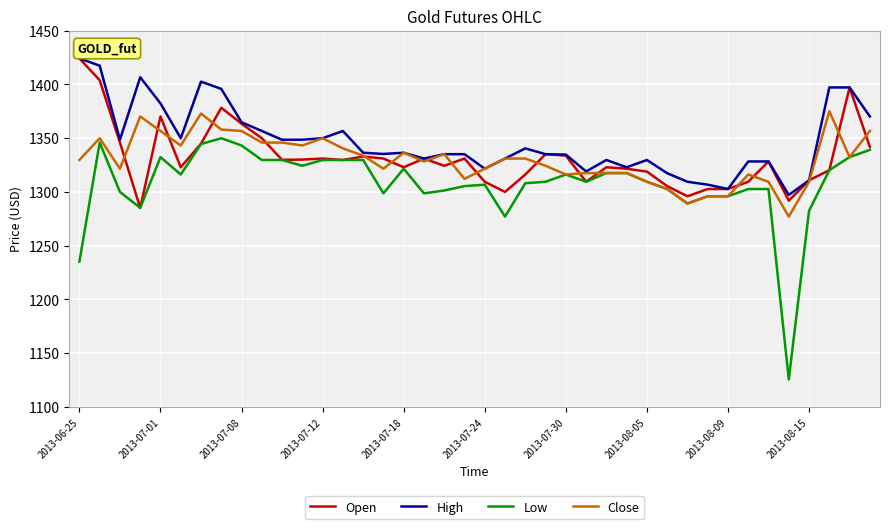

What is the smallest value displayed?

1125.6